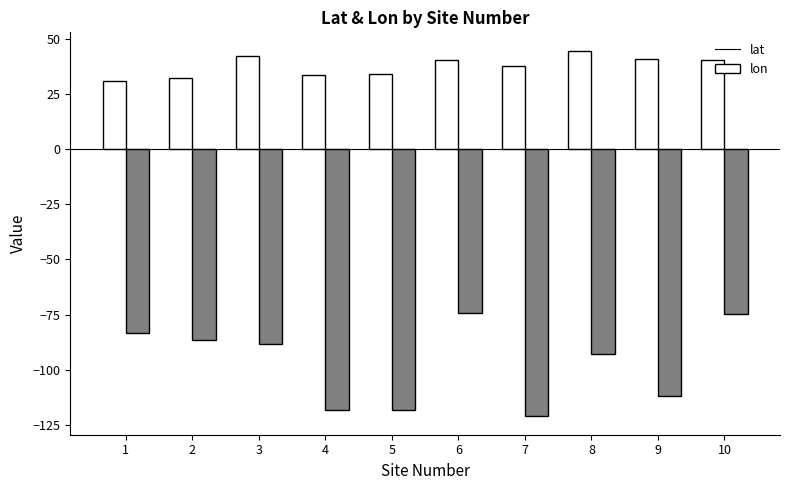

Is the value of lon at 2 greater than the value of lat at 8?

No